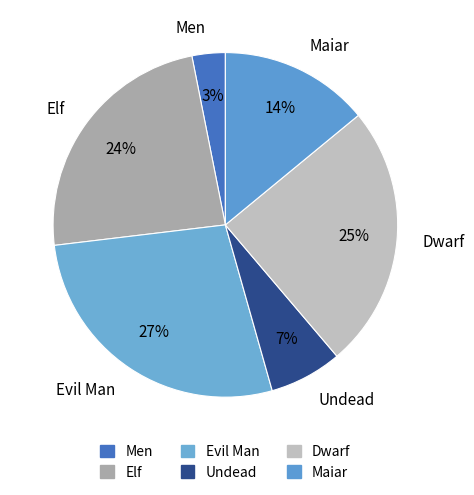

The Evil Man slice represents 37% of the pie. True or false?

False